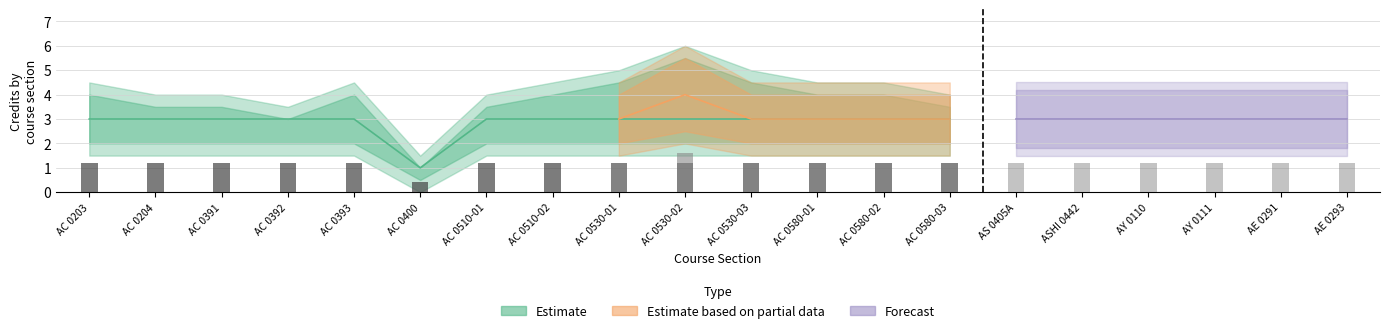

What position from the left is AC 0203?

1